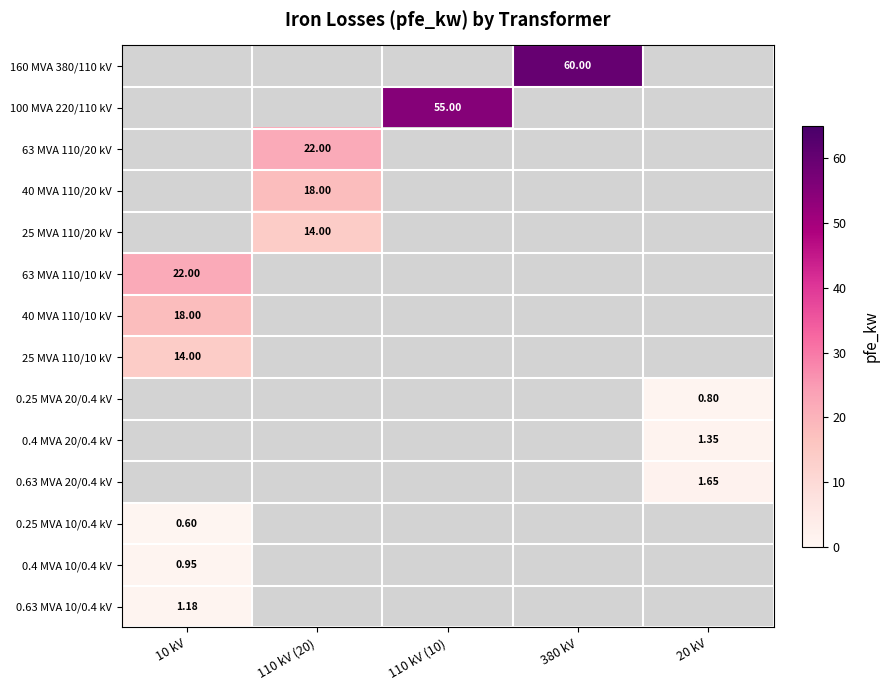

Rank the categories by 0.25 MVA 10/0.4 kV value from lowest to highest.

110 kV (20), 110 kV (10), 380 kV, 20 kV, 10 kV